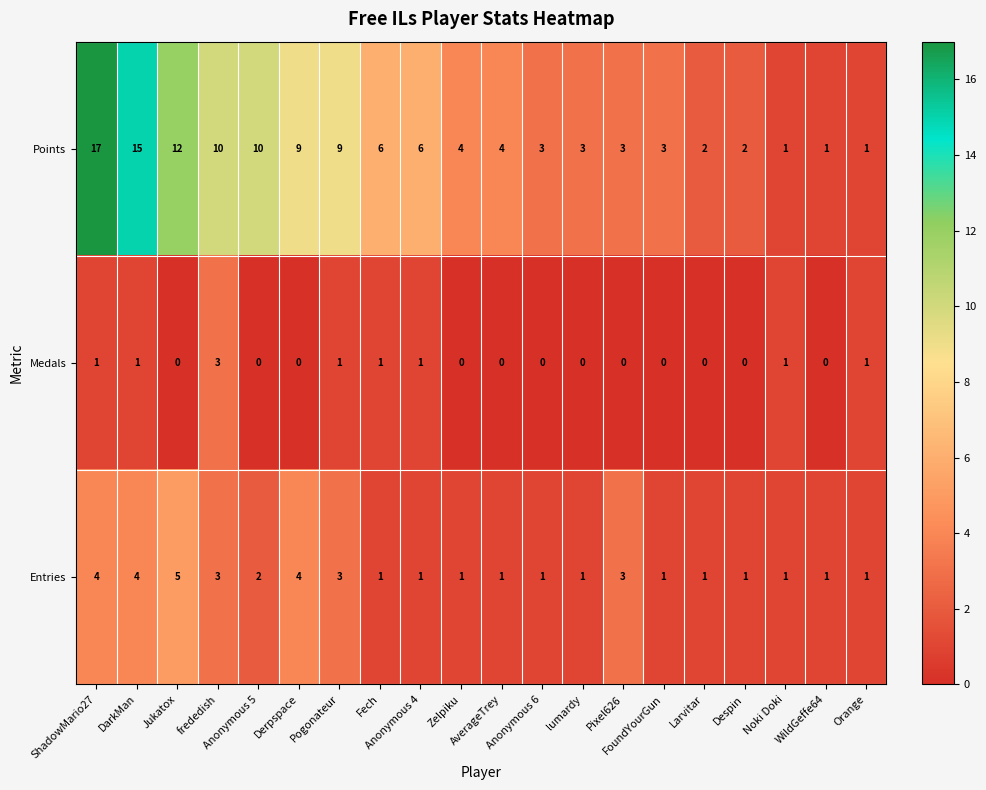

Which series has the widest spread of values?

Points